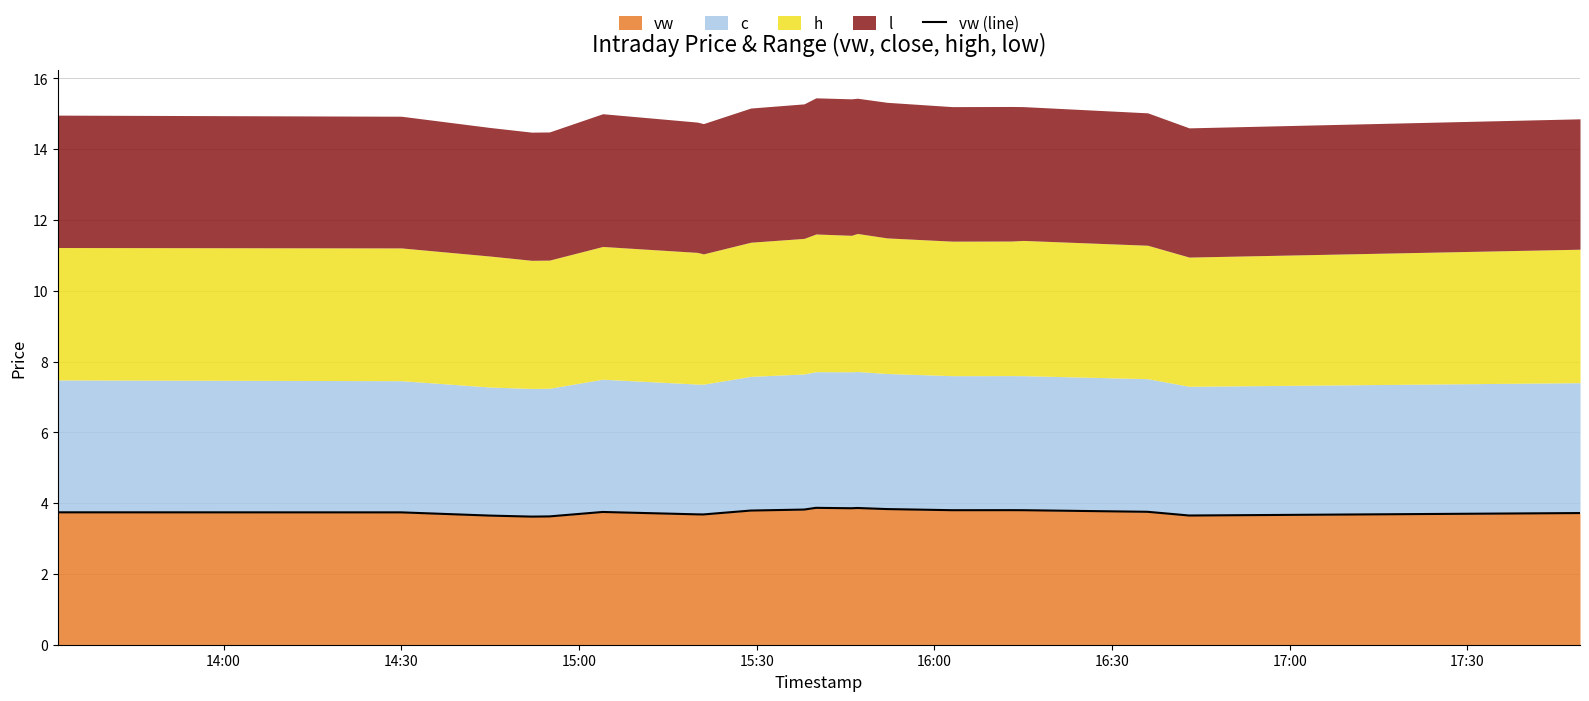

Reading left to right, extract all data points from this chart.

3.7	3.7	3.6	3.6	3.6	3.7	3.7	3.7	3.8	3.8	3.9	3.9	3.9	3.8	3.8	3.8	3.8	3.8	3.6	3.7